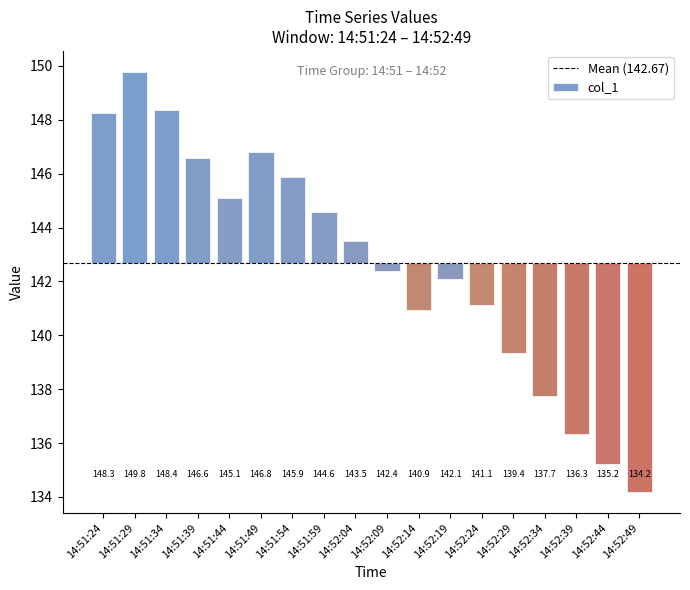

True or false: the data shows 6.2 at 14:51:49.

False